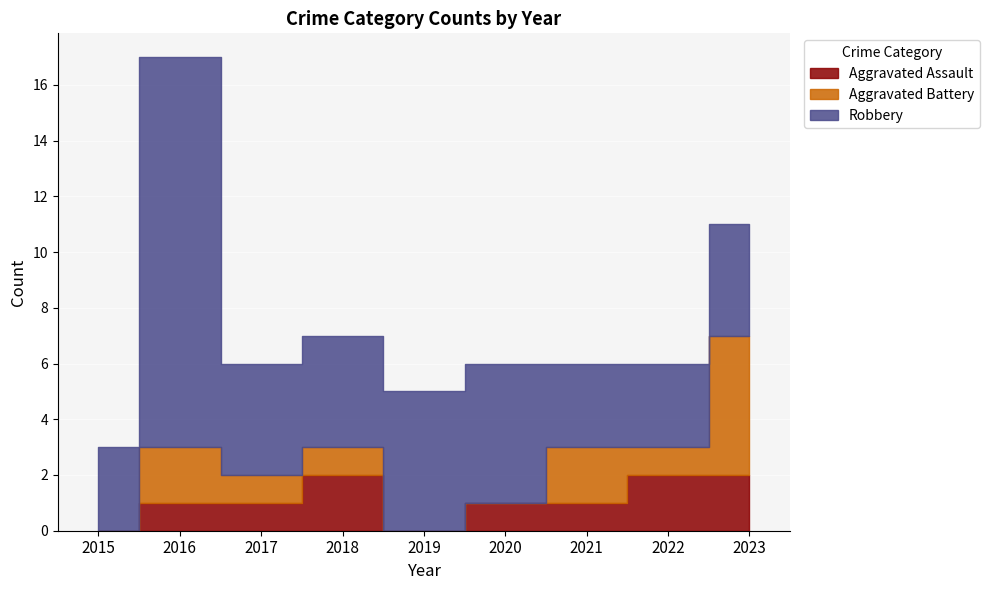

How many lines are shown in the chart?

3